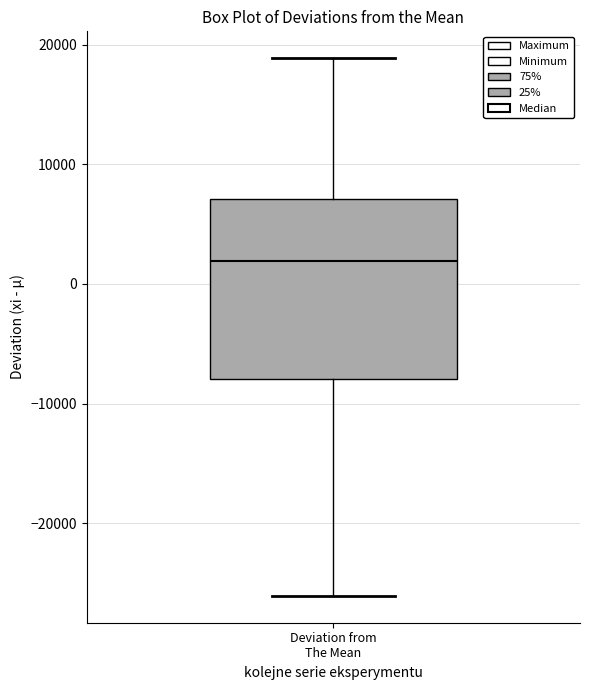

Read this box plot against the y-axis: the position of the median line, the range covered by the box, and the ends of both whiskers. The values are not printed on the chart, so give them approximately, as read against the axis.

median 2000, box -8000 to 7000, whiskers -26000 to 19000